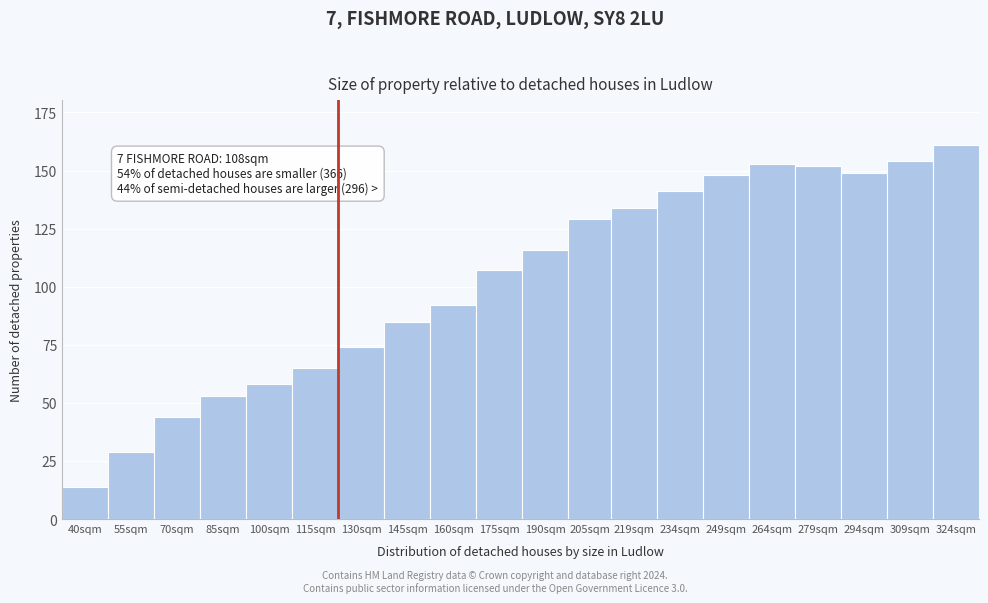

Reading left to right, what are all the values shown in this chart?

14	29	44	53	58	65	74	85	92	107	116	129	134	141	148	153	152	149	154	161